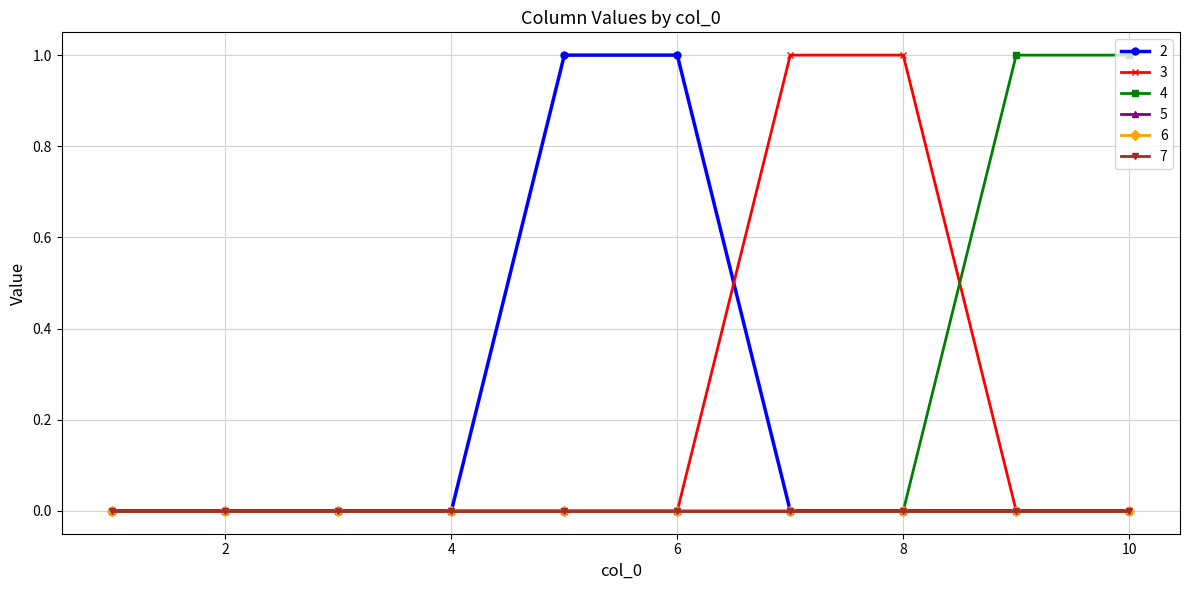

True or false: 3 has more than 1 points higher than both neighbors.

False